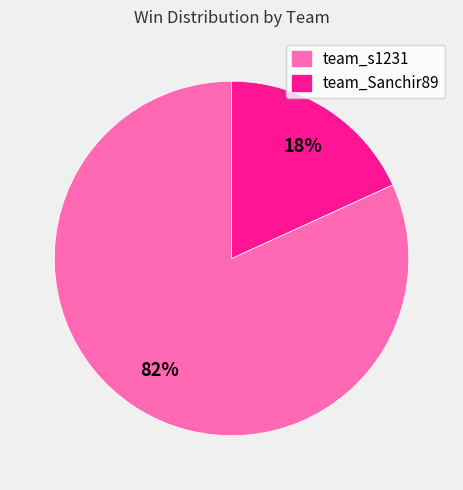

The team_s1231 slice represents 94% of the pie. True or false?

False